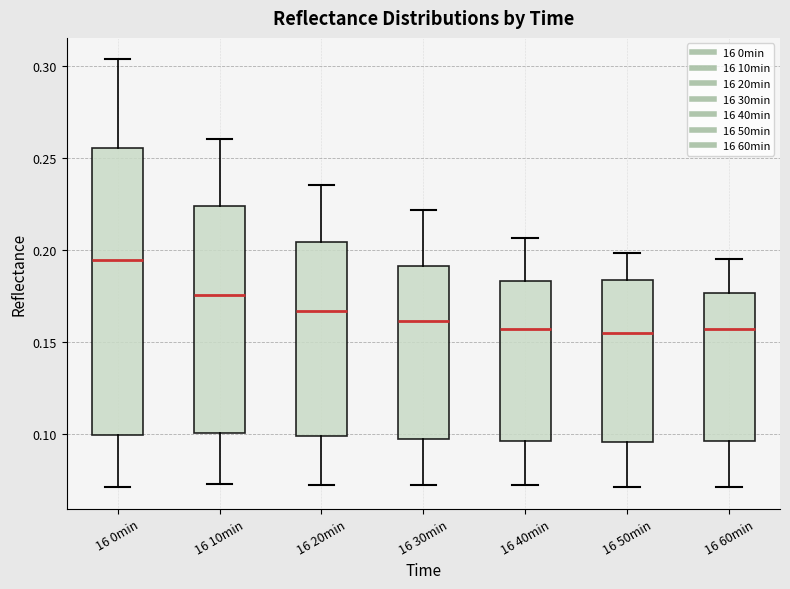

Where does the upper whisker of the box for 16 40min end on the y-axis? The values are not printed on the chart, so give them approximately, as read against the axis.

0.205